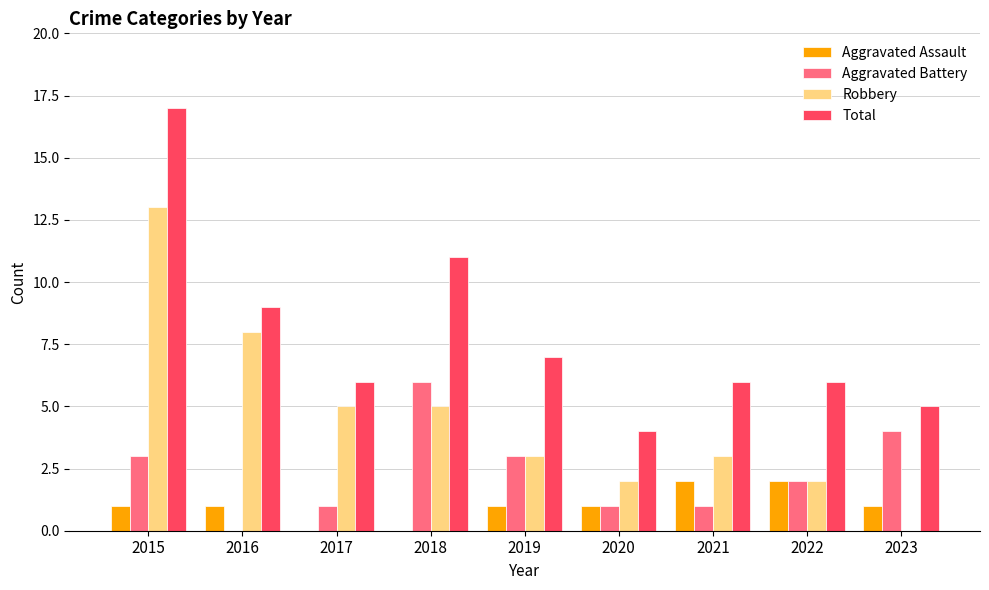

Is it true that Robbery equals 7 at 2017?

False